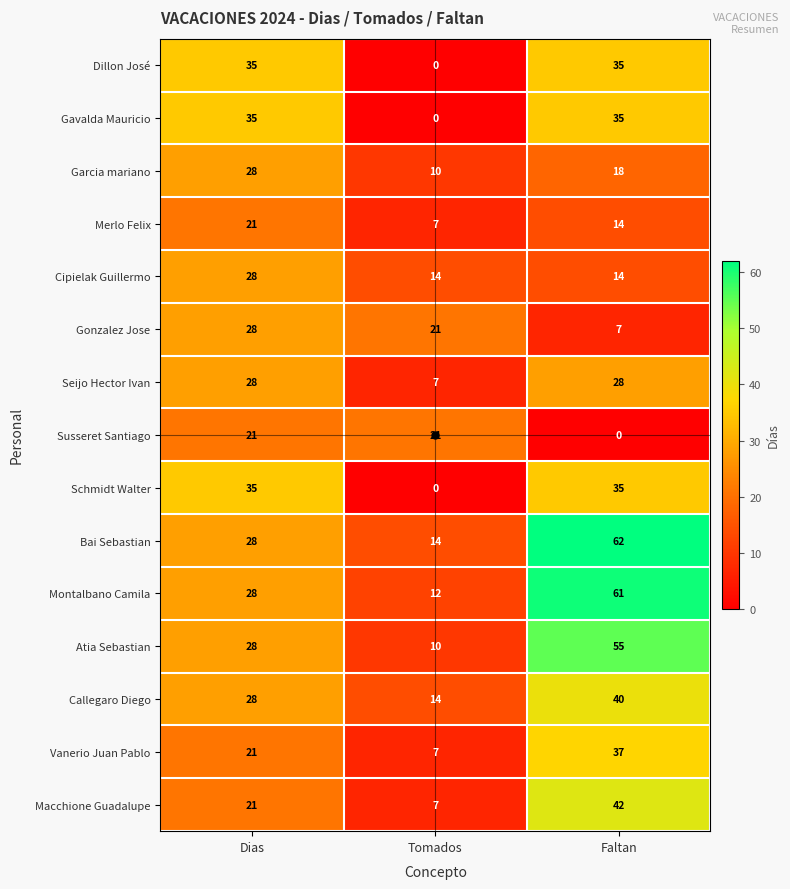

True or false: Gonzalez Jose has a value of 28 at Dias.

True